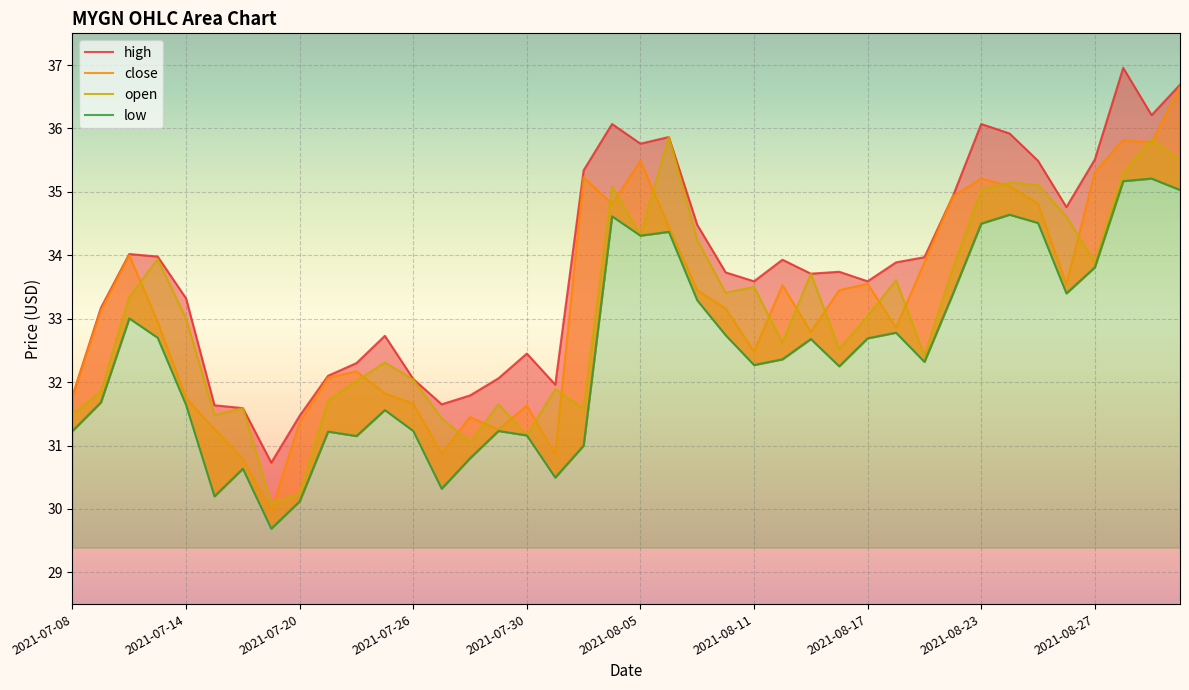

Read the high value at 2021-07-08.

31.8